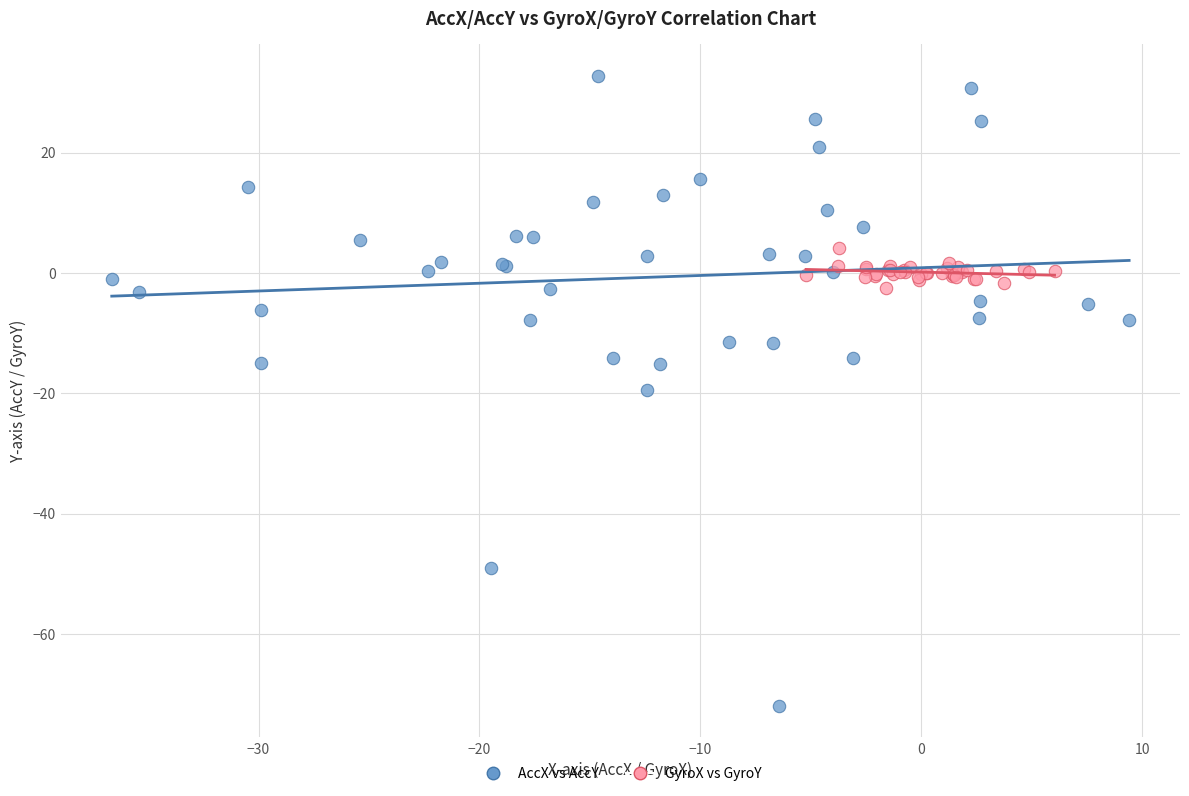

What are all the series names shown in the legend?

AccX vs AccY, GyroX vs GyroY